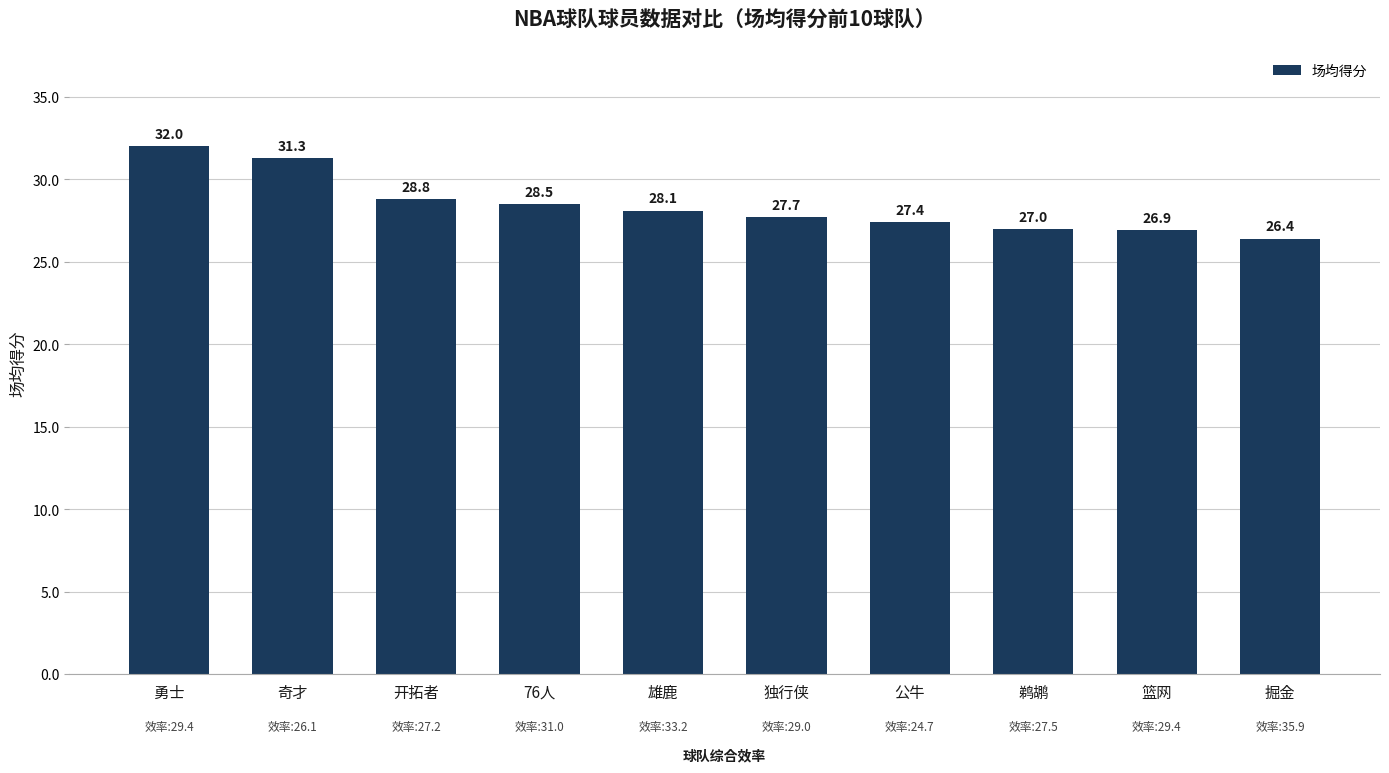

Is it true that the value at 独行侠 is 27.7?

True